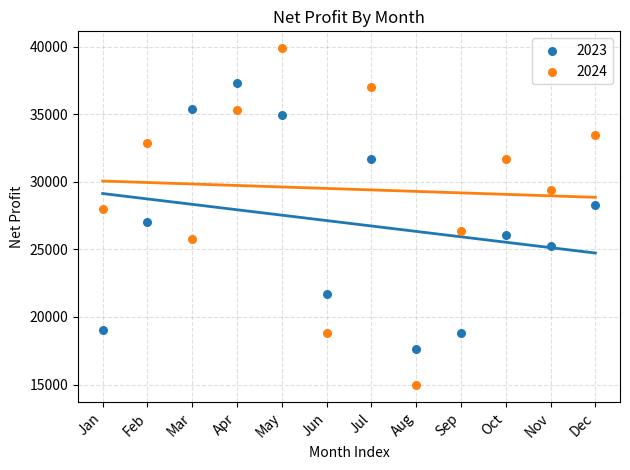

Which series contains the highest Y value?

2024